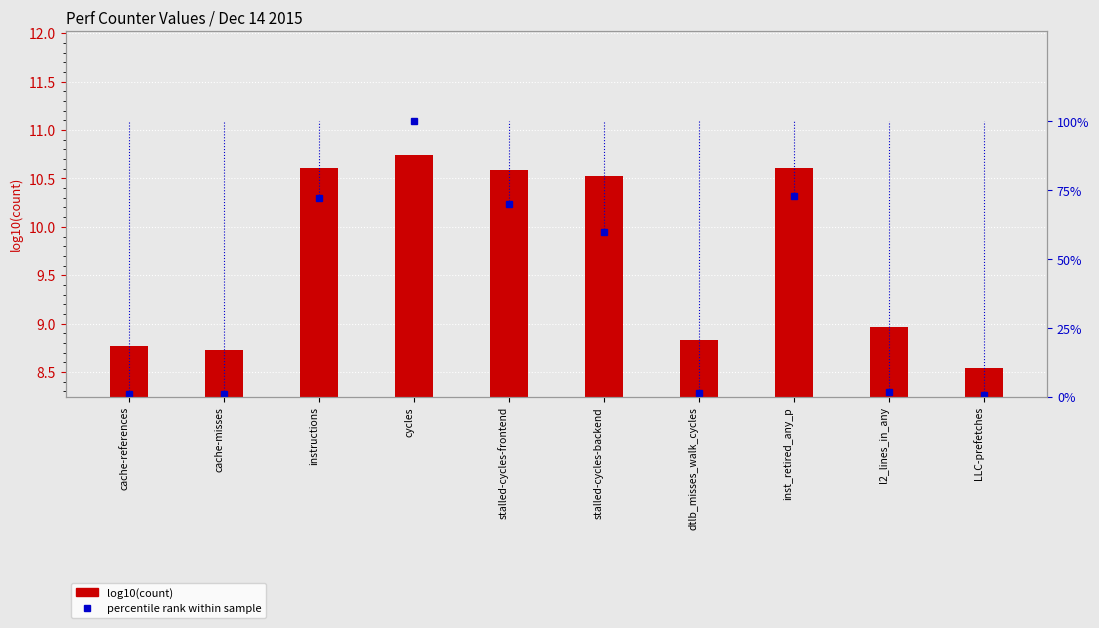

How many distinct data groups are displayed?

2